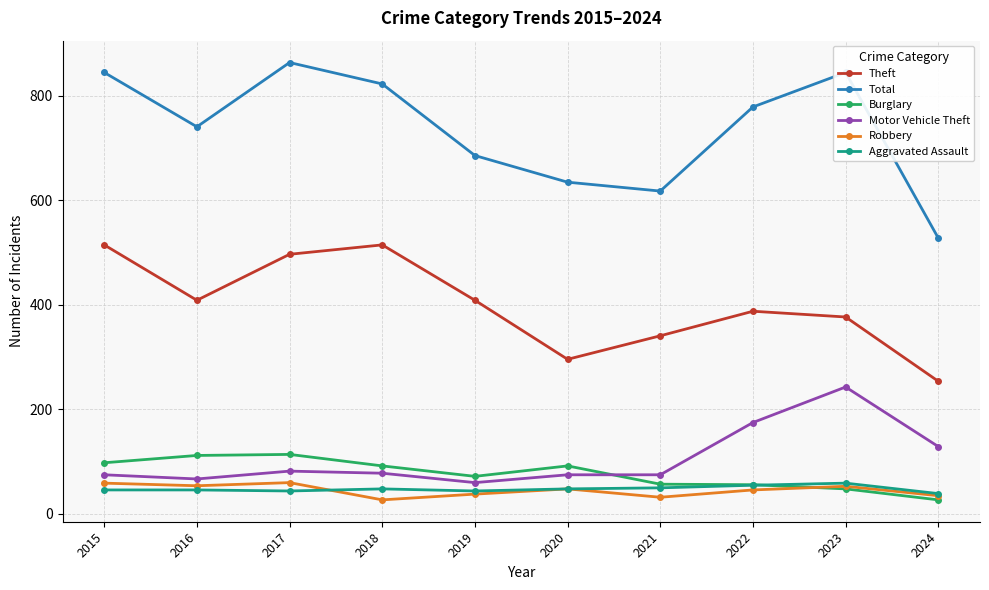

What is the value of the Burglary point at the 1st from the left?

98